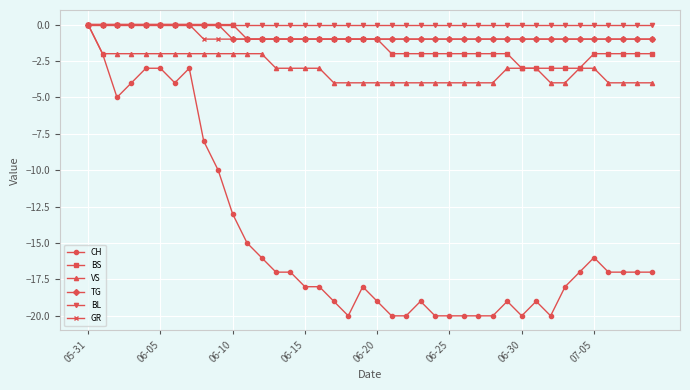

How many lines are shown in the chart?

6